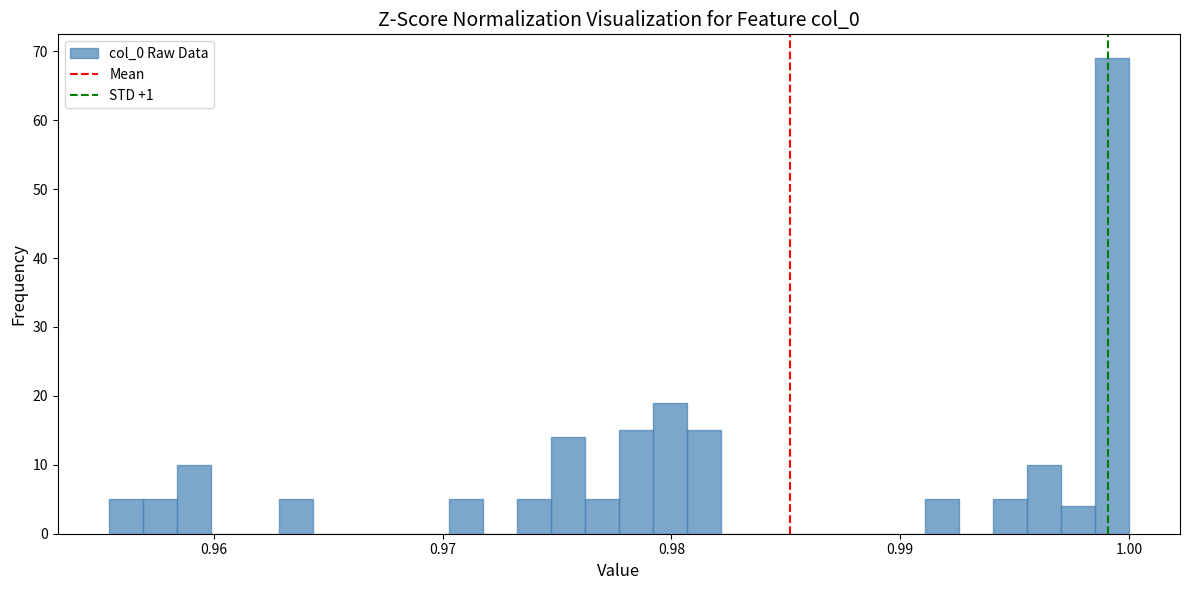

Read against the x-axis, roughly where is the centre of the tallest bar?

0.999